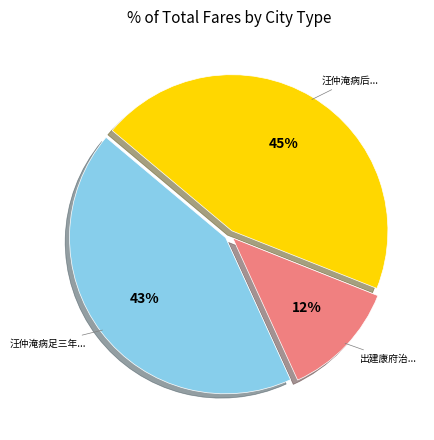

To the nearest percent, what is the average slice percentage?

33%